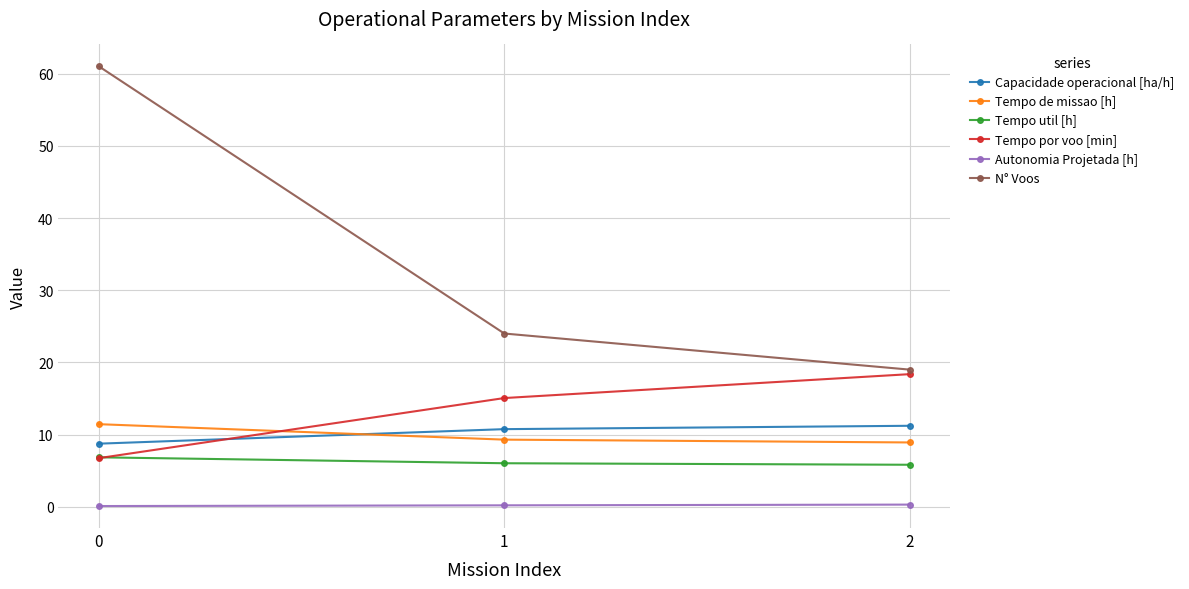

Which series has the widest spread of values?

N° Voos